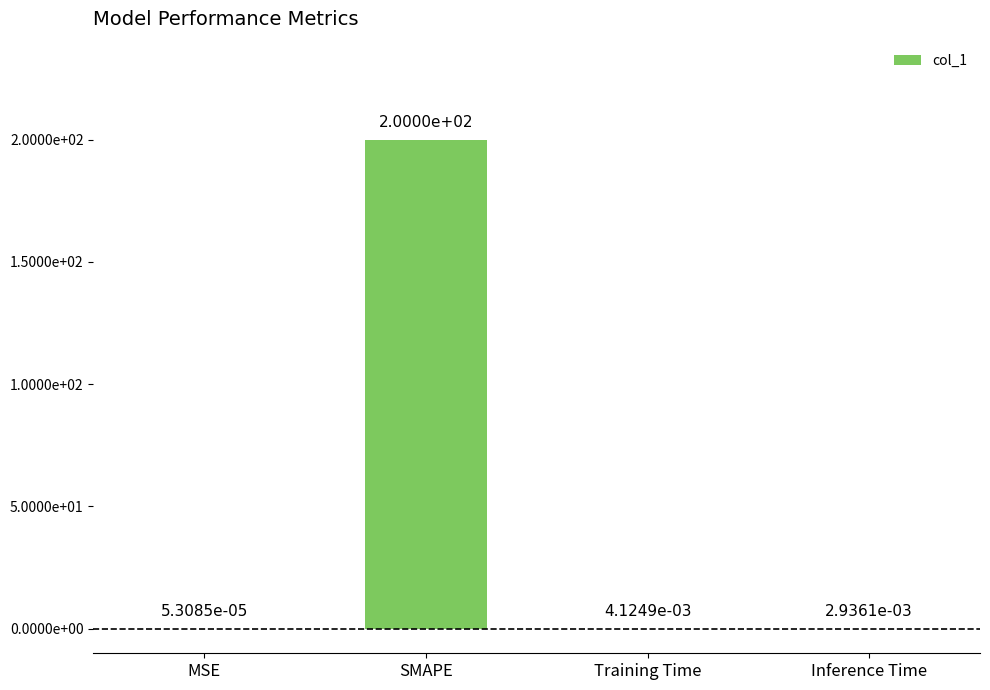

List the labels in order of value, largest first.

SMAPE, Training Time, Inference Time, MSE